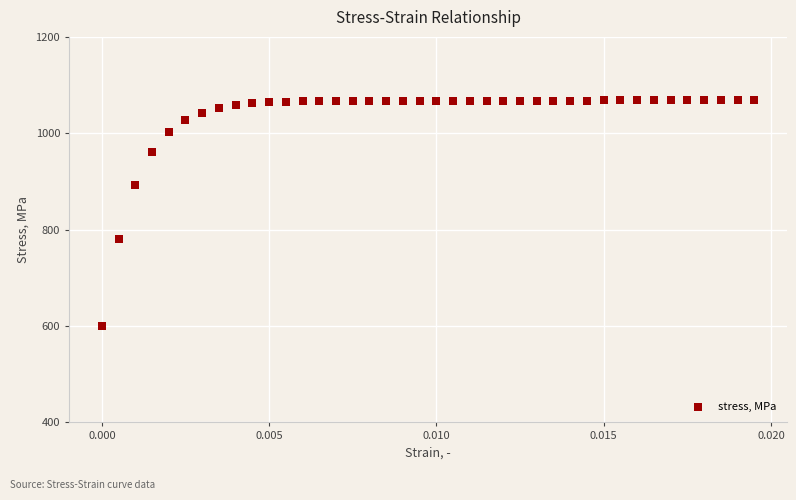

What is the range of Y values (max minus min)?

468.7